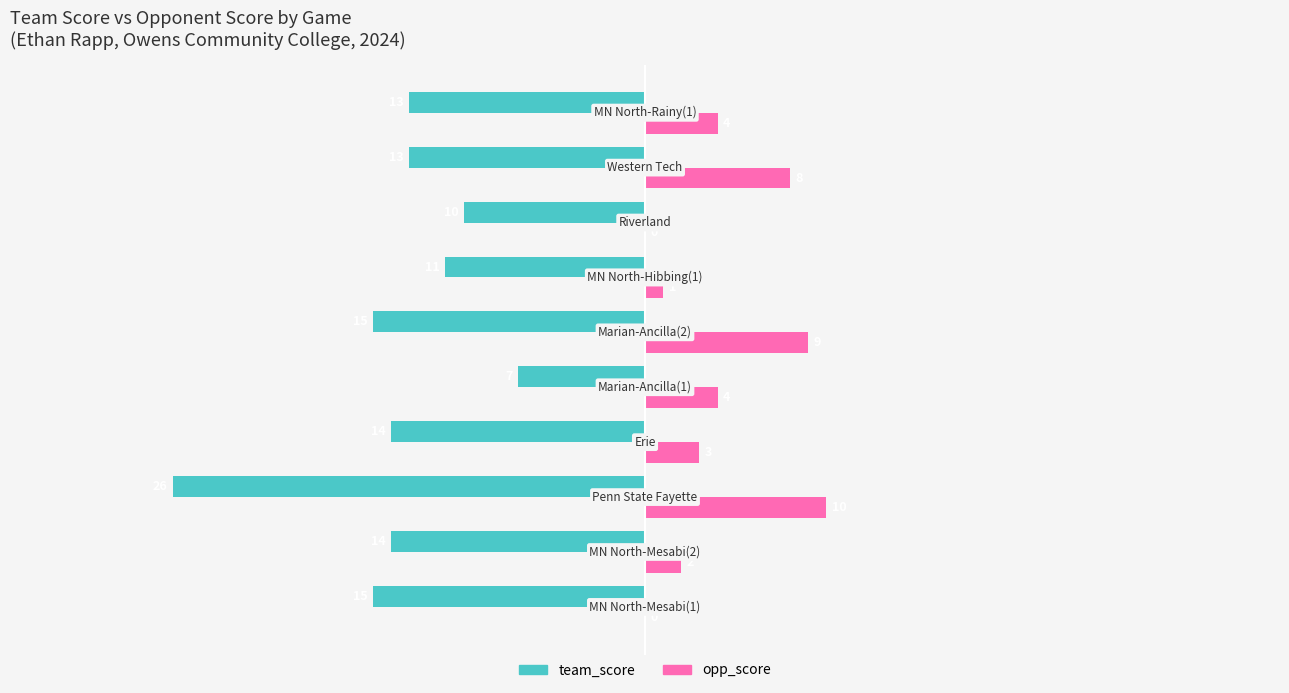

Which series has the largest total across all categories?

opp_score